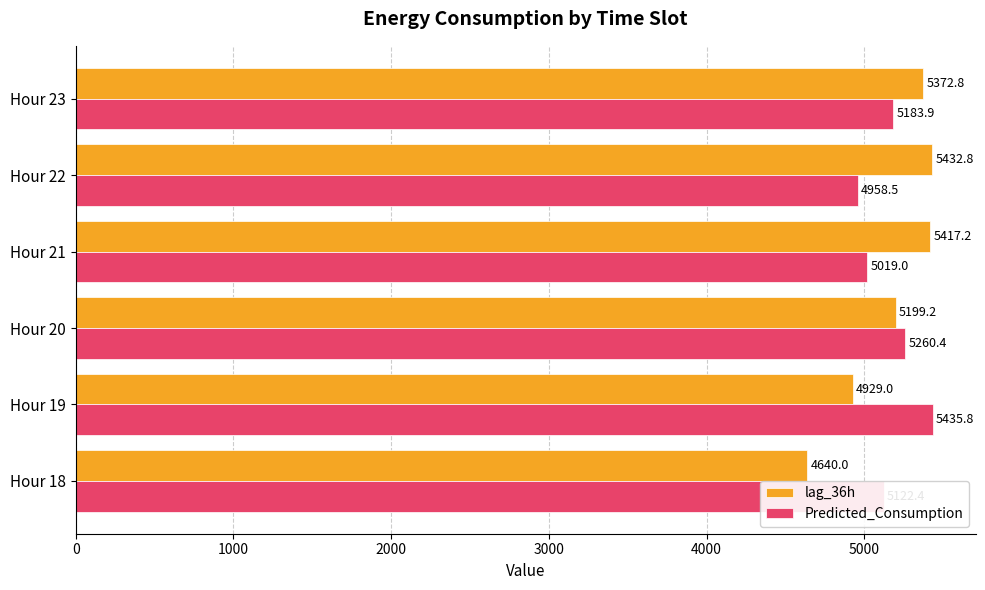

List the labels in order of Predicted_Consumption value, smallest first.

Hour 22, Hour 21, Hour 18, Hour 23, Hour 20, Hour 19